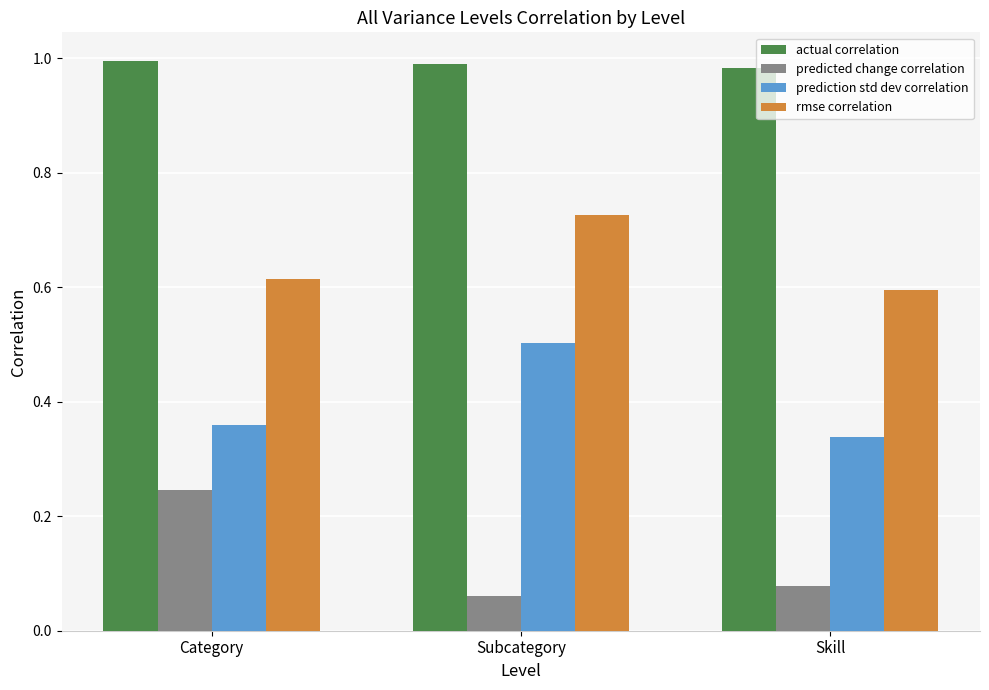

What is the sum of all actual correlation values?

3.0